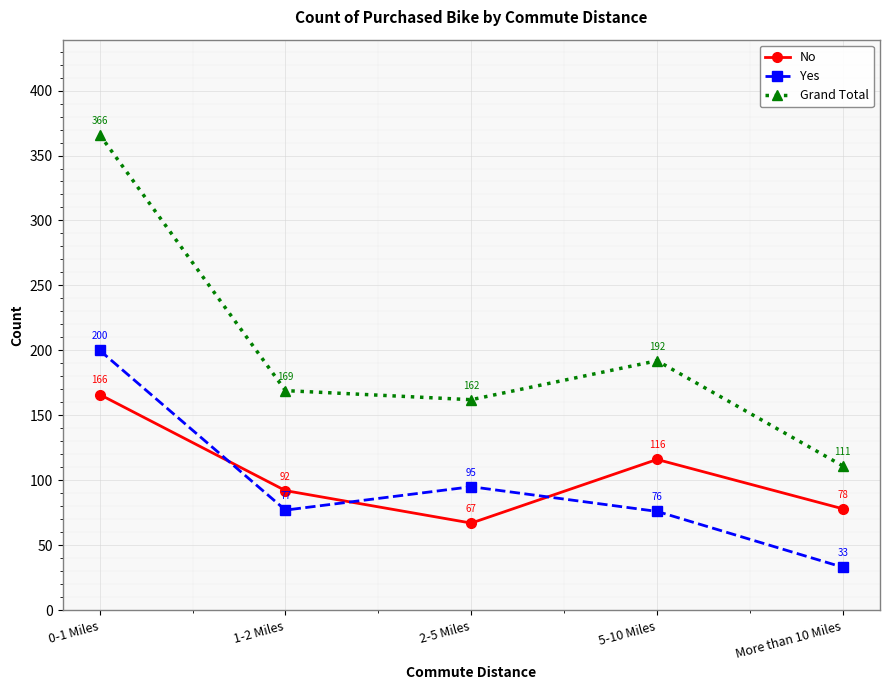

Where do Yes and No first cross each other?

0-1 Miles and 1-2 Miles